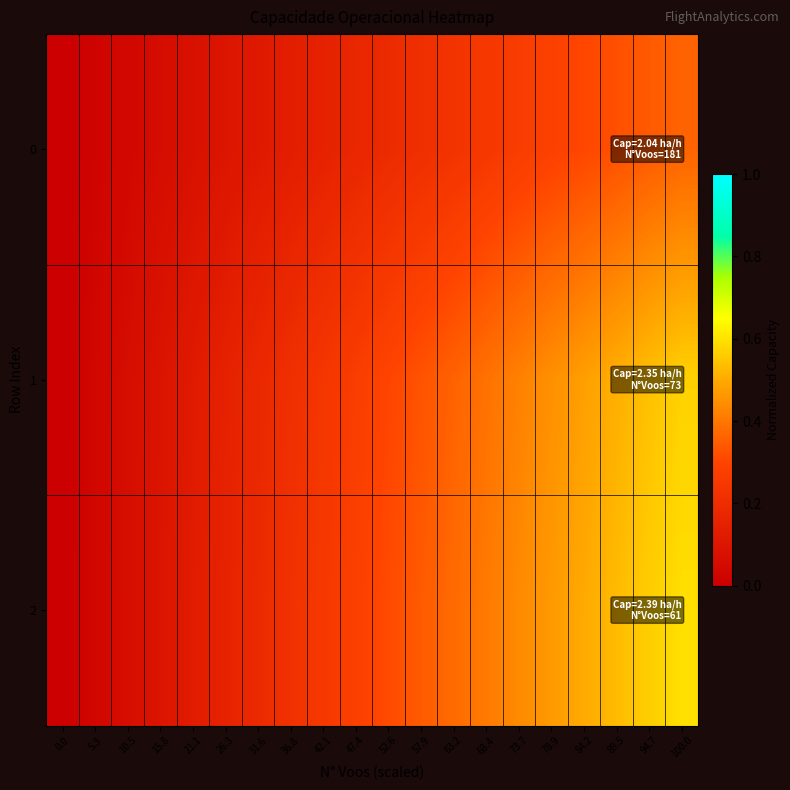

At which category is the sum across all series the highest?

100.0